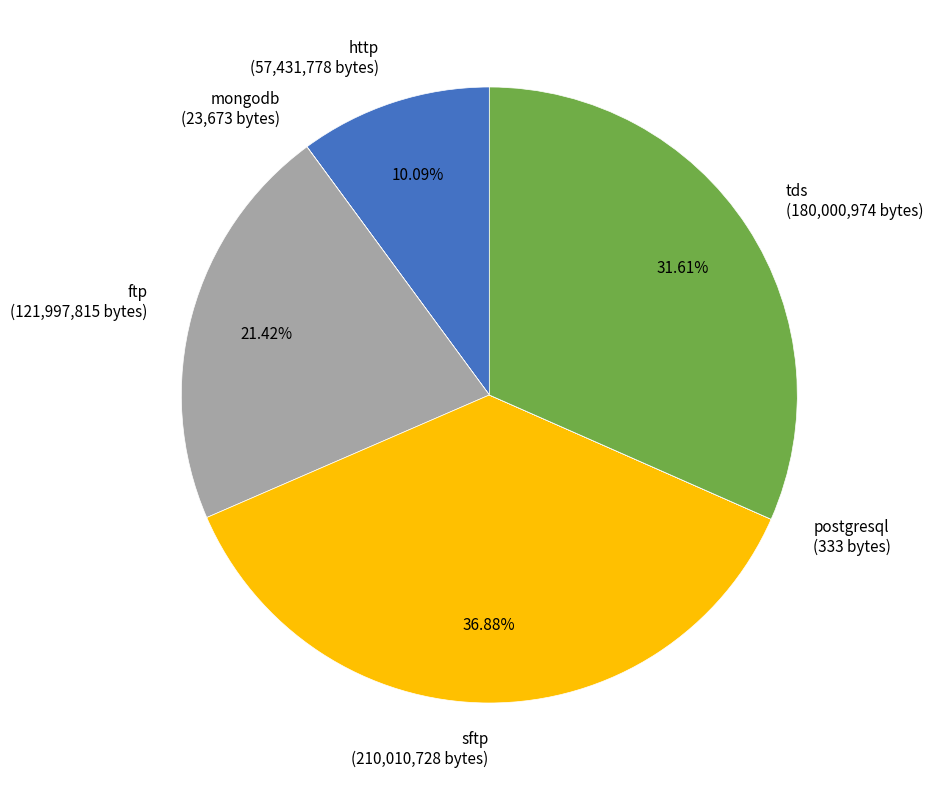

Does any single category account for the majority?

No